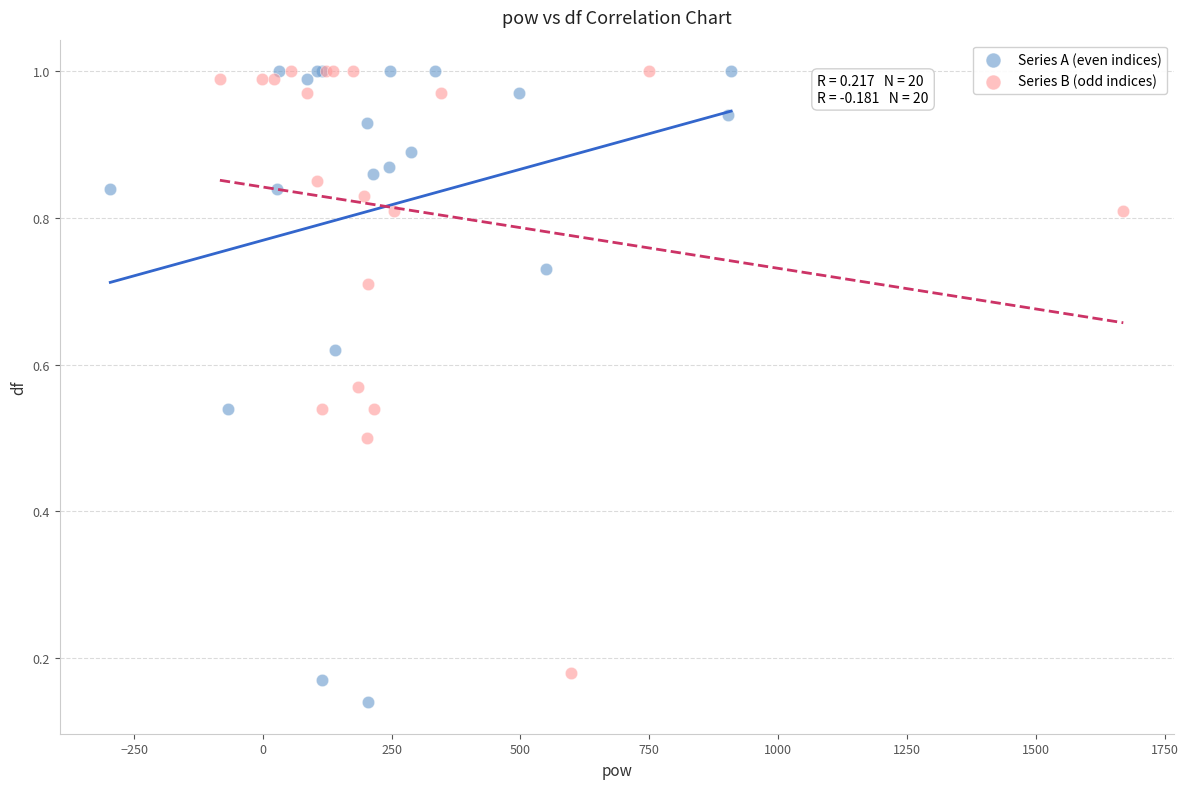

Which series has the widest spread of Y values?

Series A (even indices)